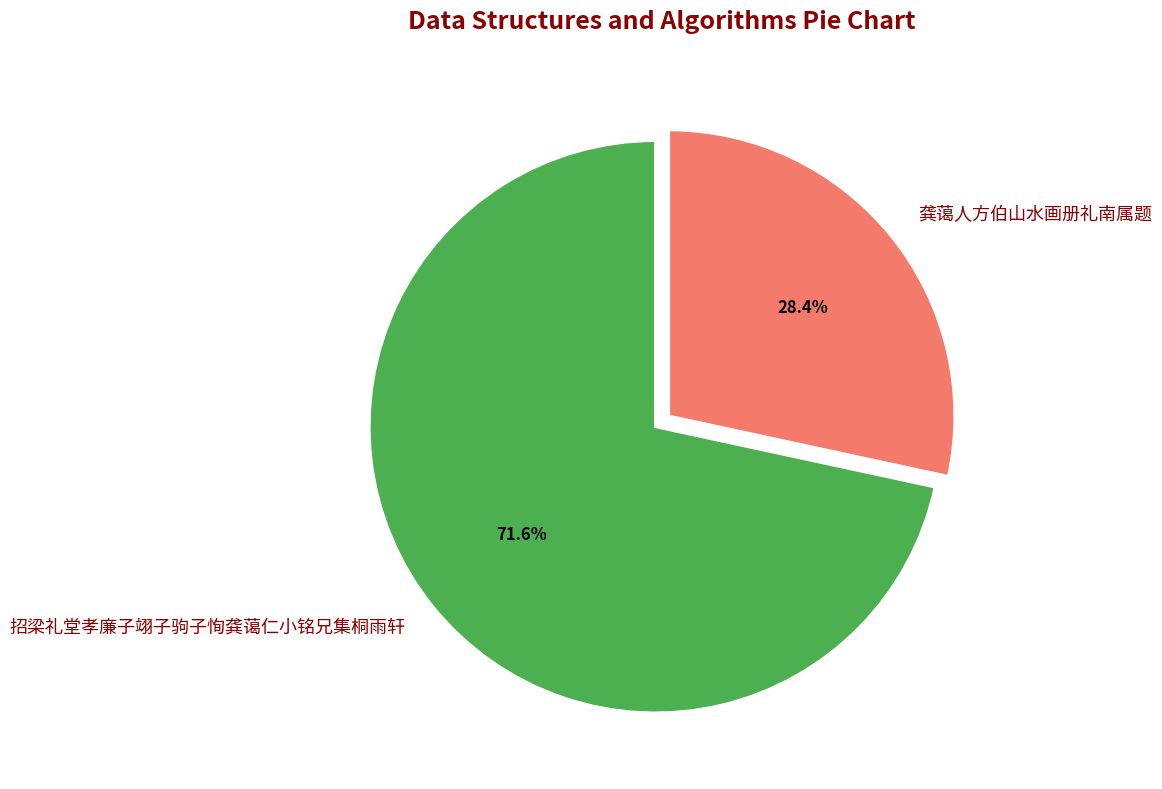

Does 招梁礼堂孝廉子翊子驹子恂龚蔼仁小铭兄集桐雨轩 account for over 50% of the chart?

Yes